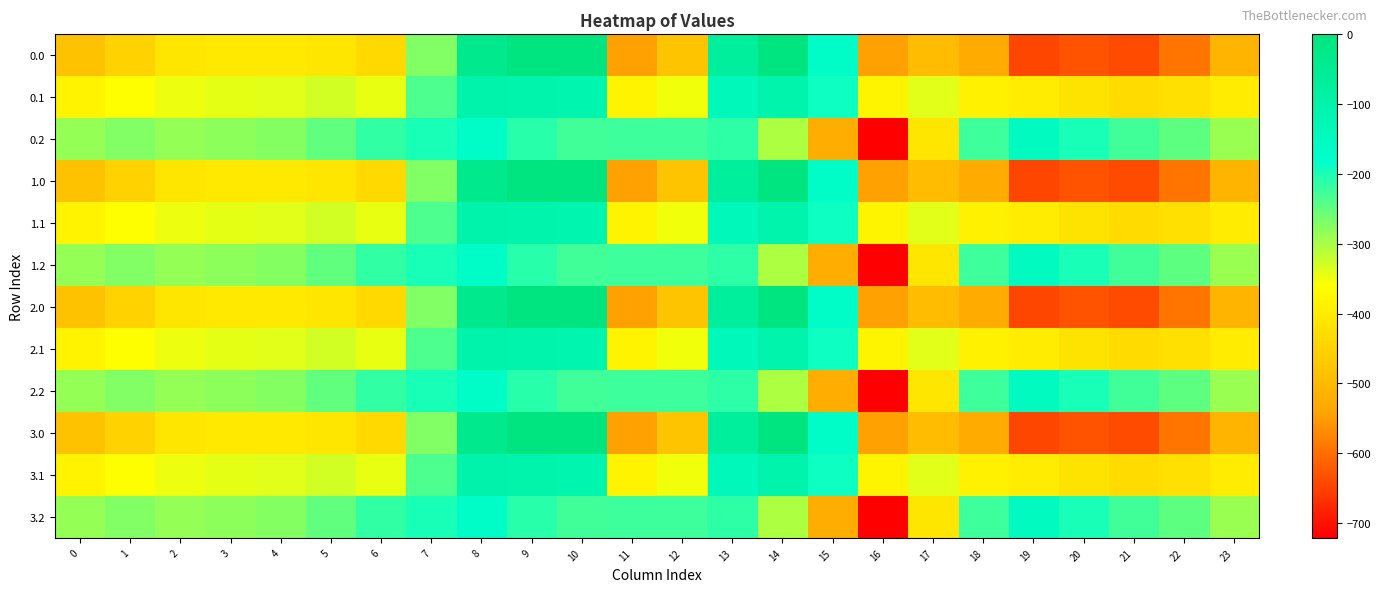

How many data points does each series have?

24